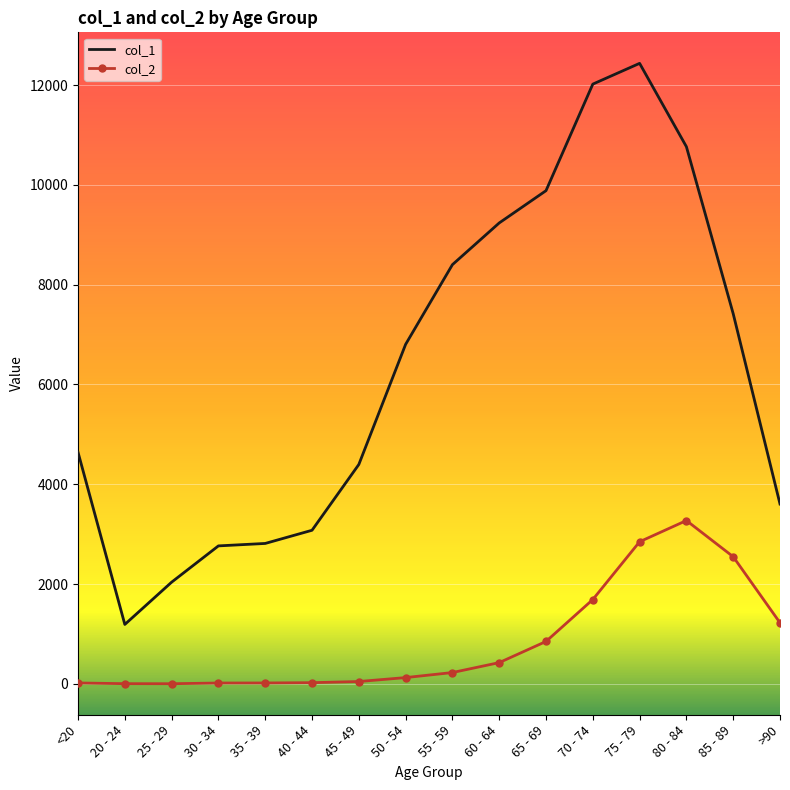

What is the average value of the col_1 series?

6343